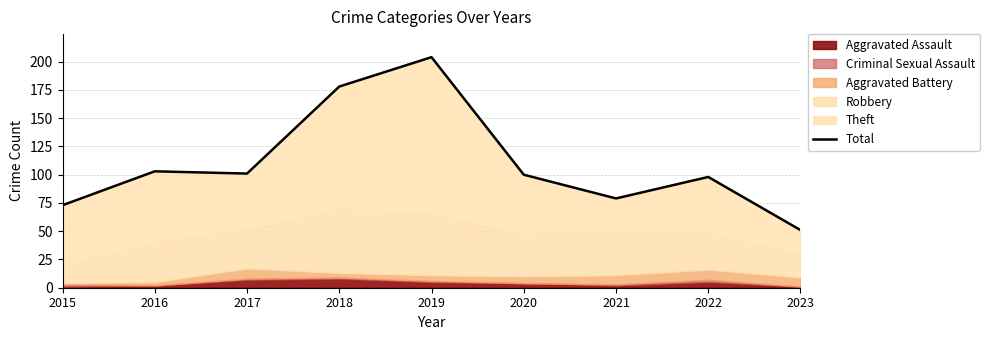

Does the chart have visible grid lines?

Yes